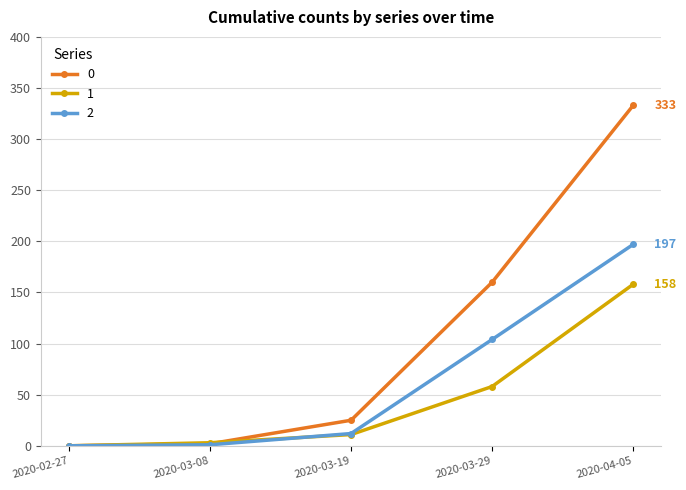

The value of 2 at 2020-03-29 is 104. True or false?

True